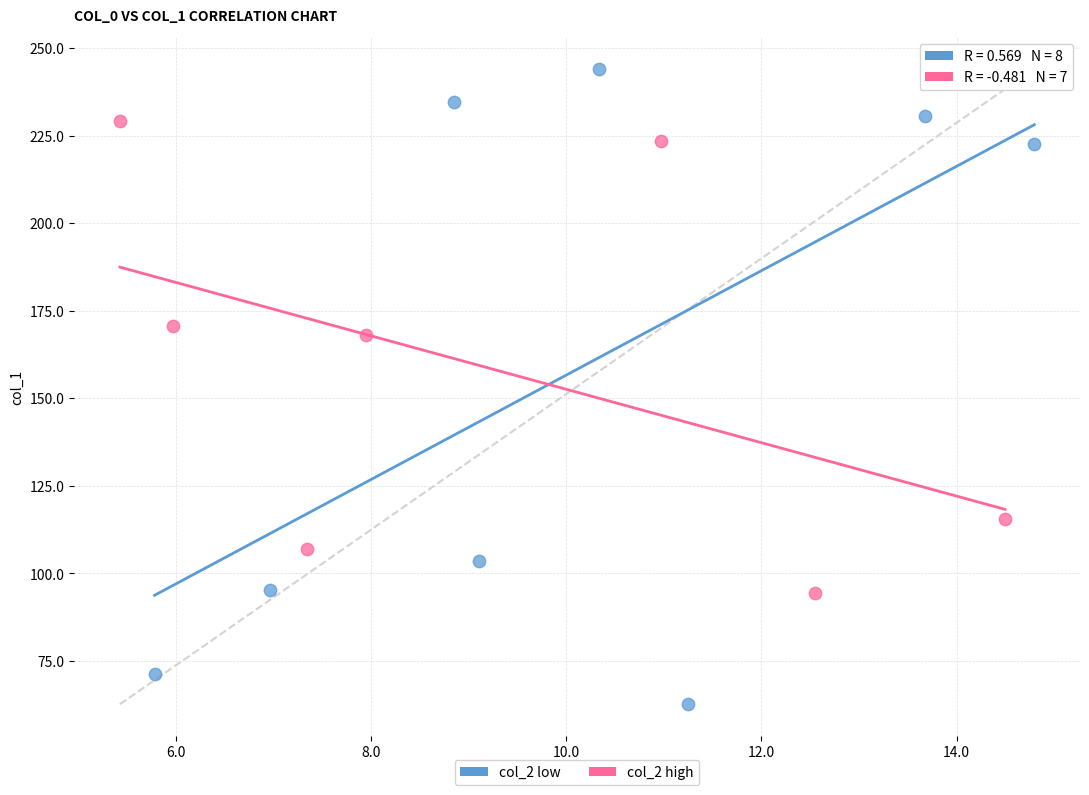

Which series reaches the minimum Y coordinate?

col_2 low